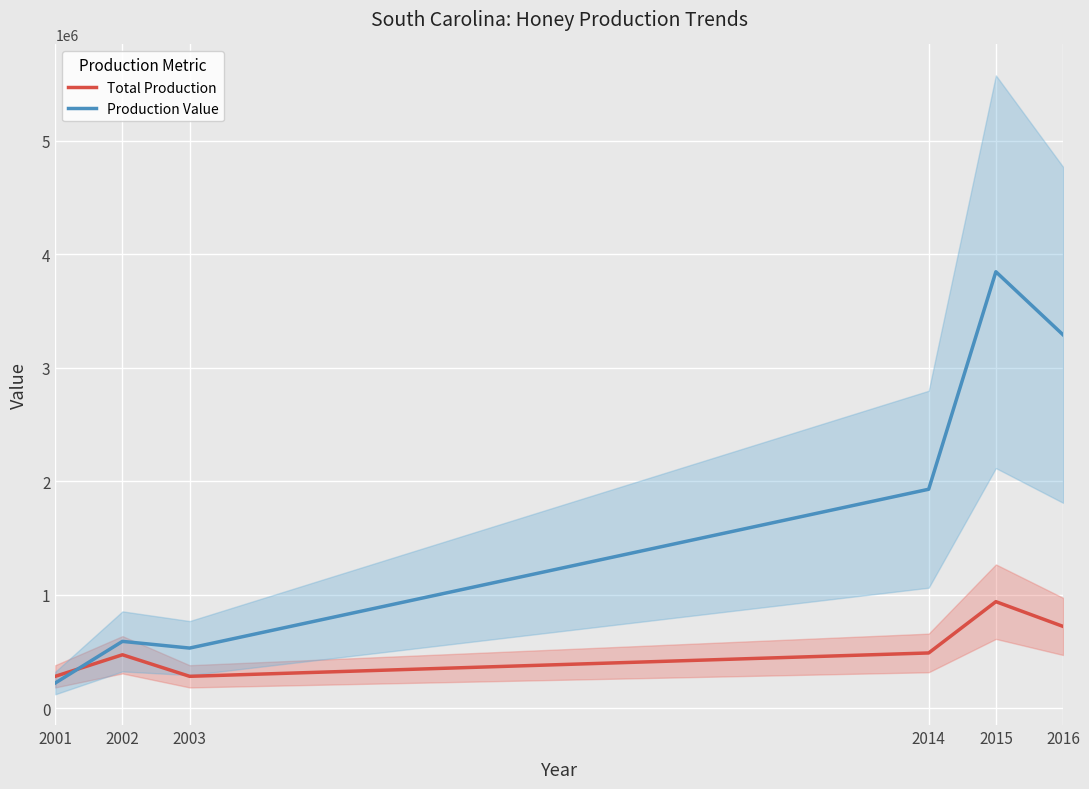

What is the difference between the highest and lowest values at 2016?

2570000